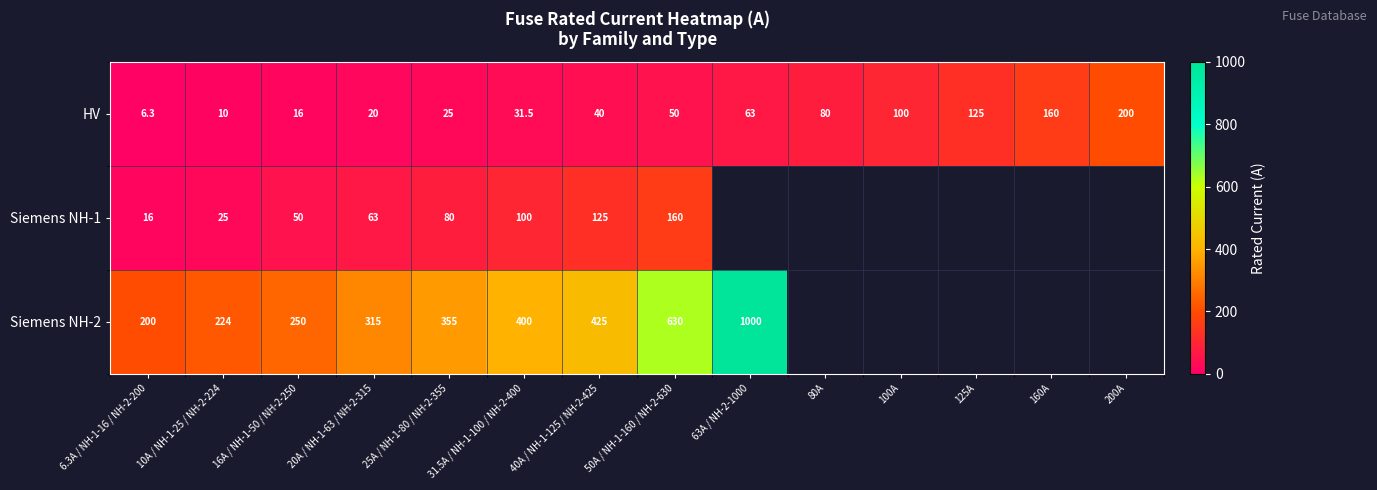

How many data points does each series have?

14